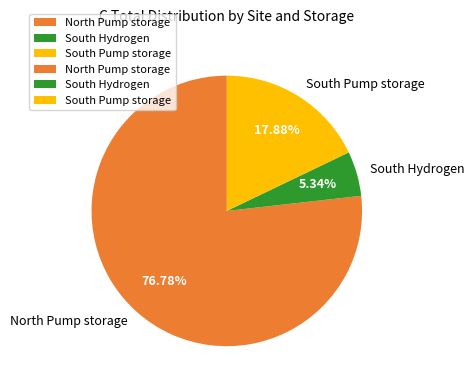

What percentage is the North Pump storage slice, to the nearest percent?

77%